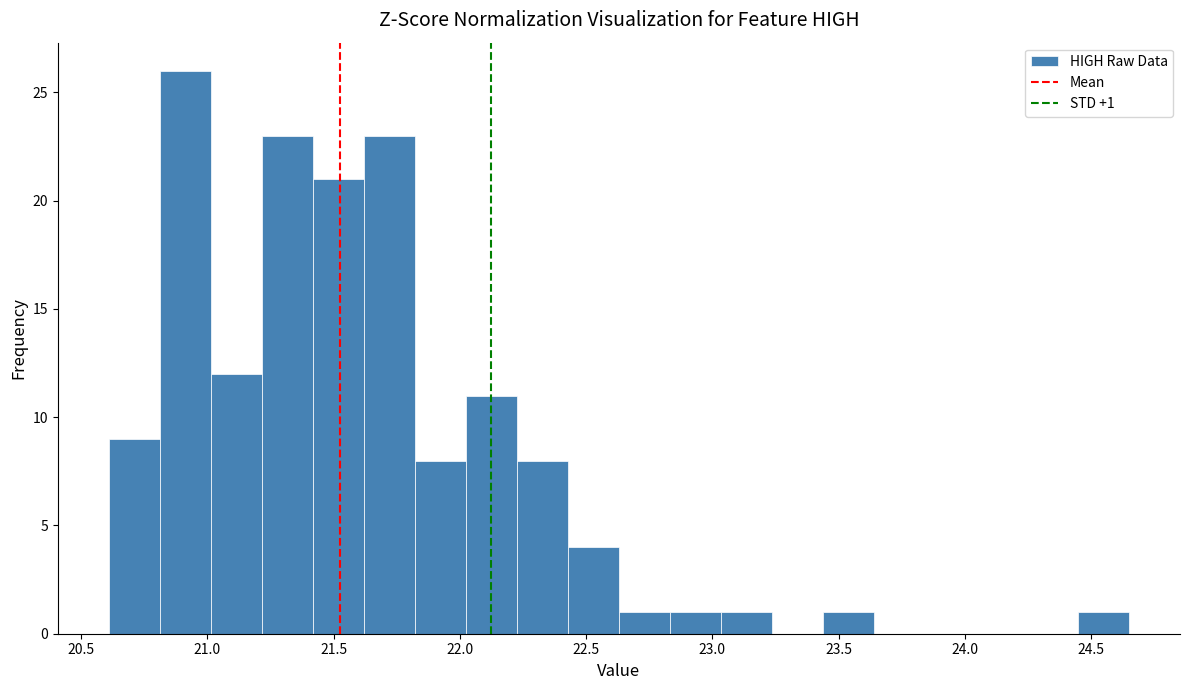

Which range on the x-axis has the tallest bar?

20.80 to 21.00